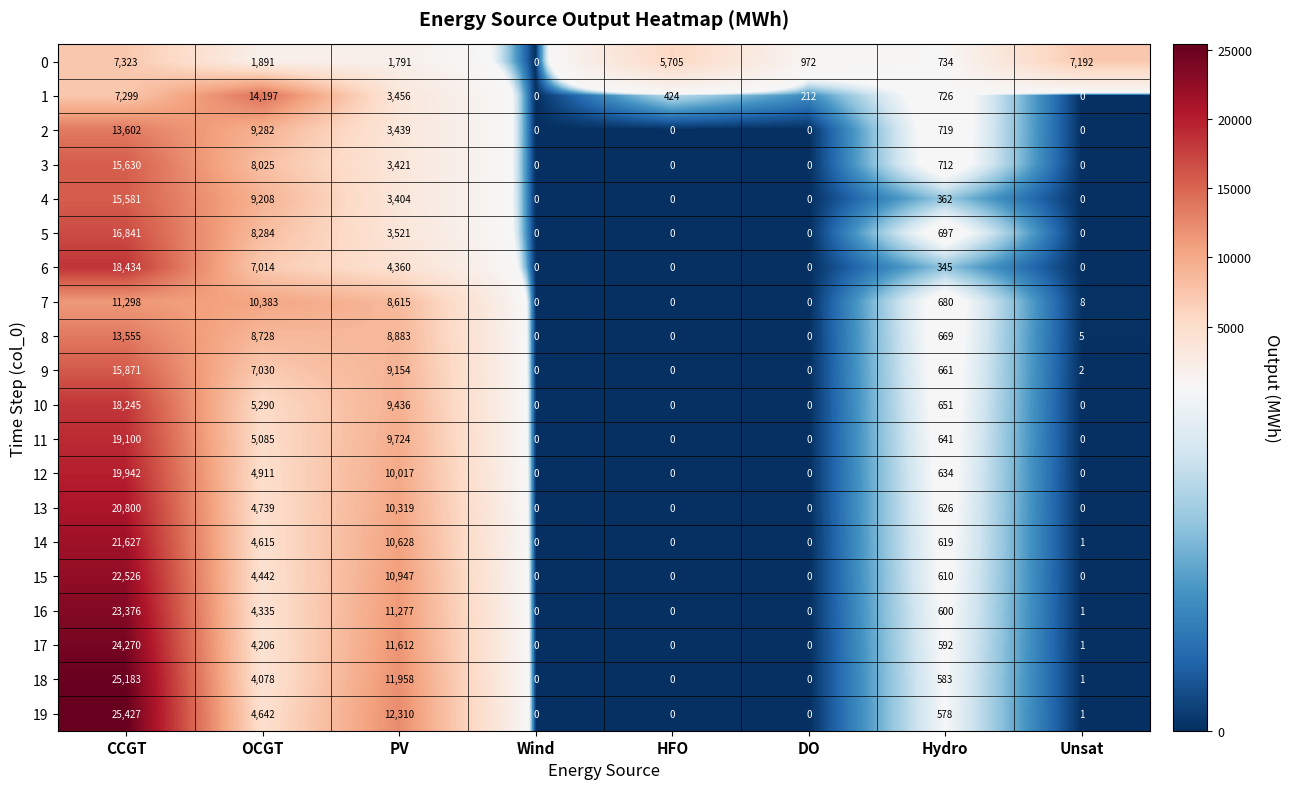

True or false: 2 has a value of 6248 at HFO.

False